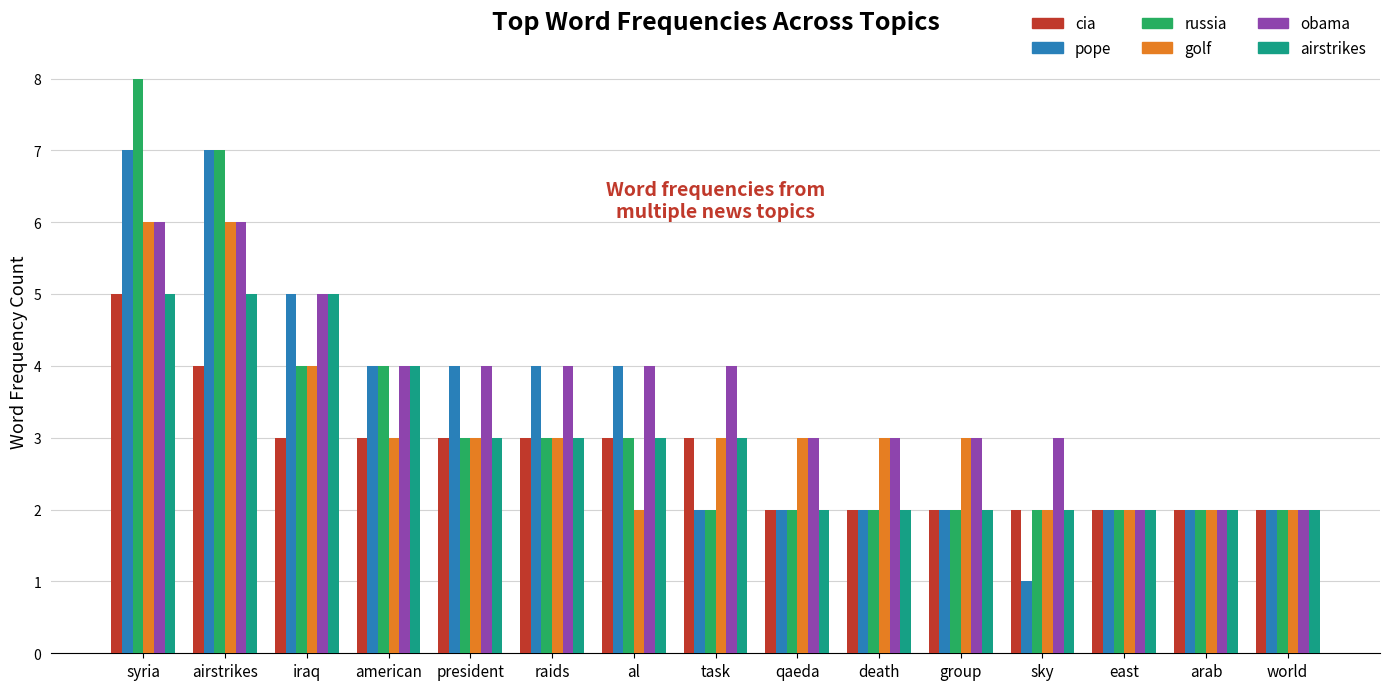

What is the smallest value displayed?

1